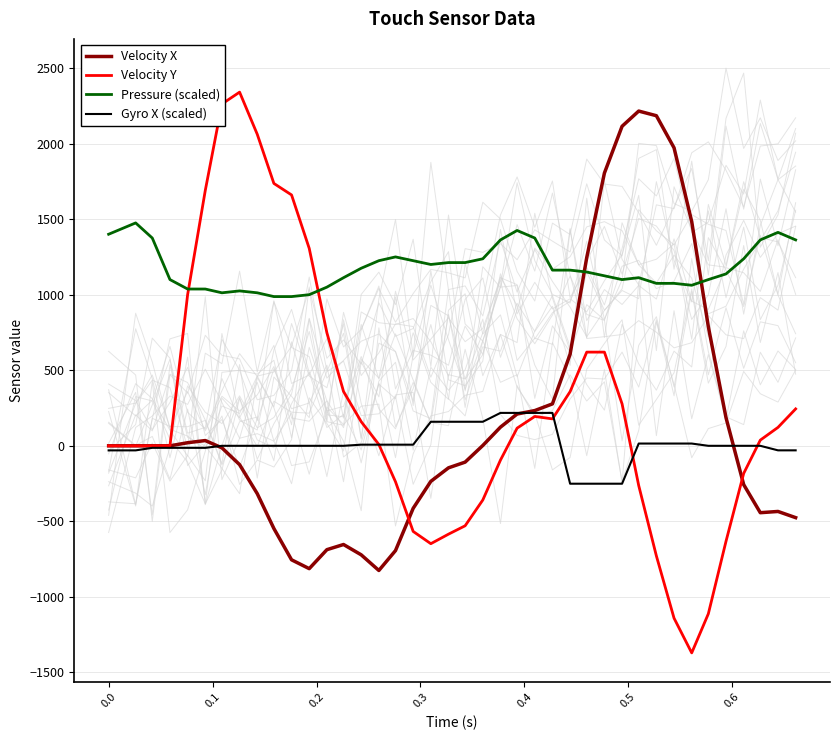

How many data points does each series have?

40